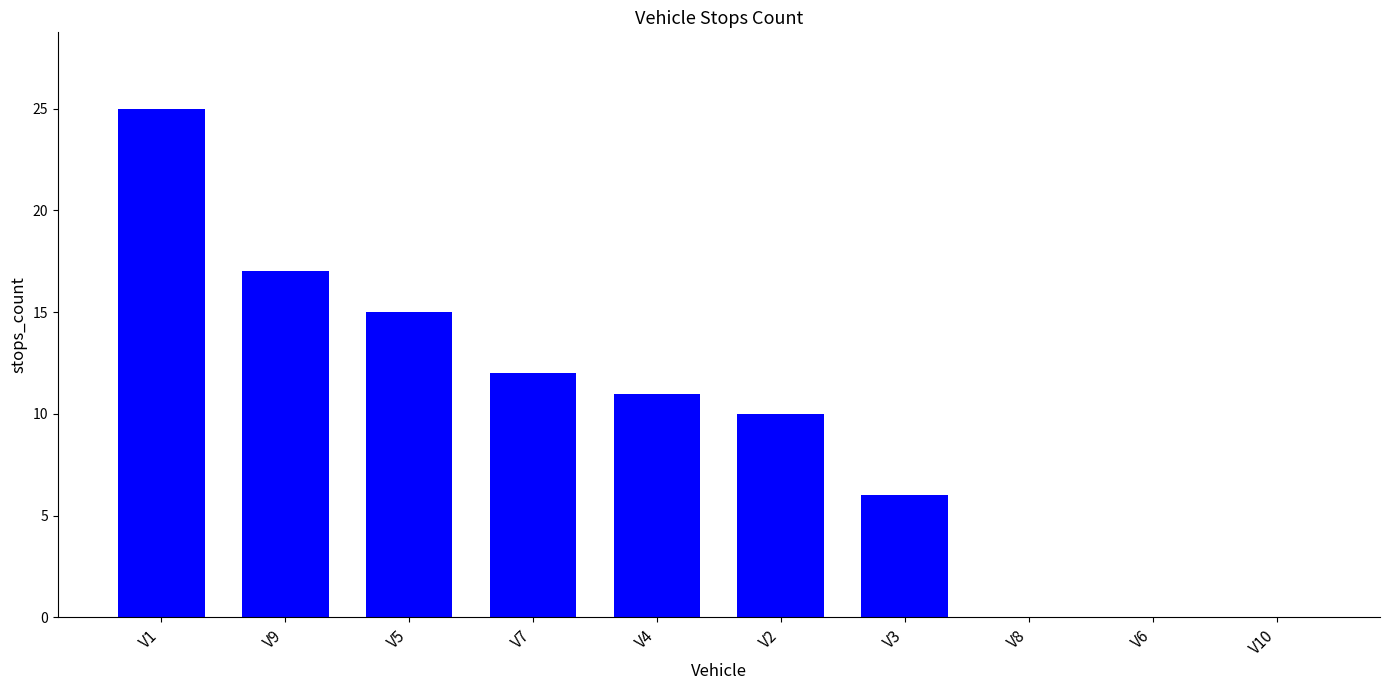

What is the approximate value at V7, to the nearest 5?

10